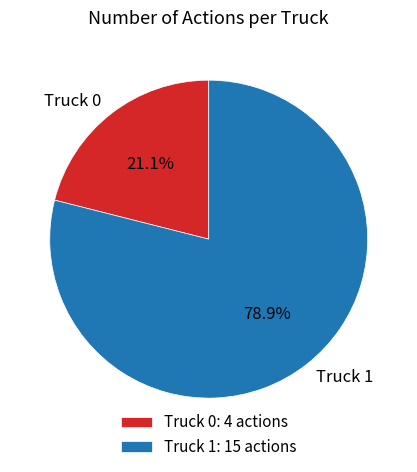

To the nearest percent, what percentage of the pie is Truck 1?

79%